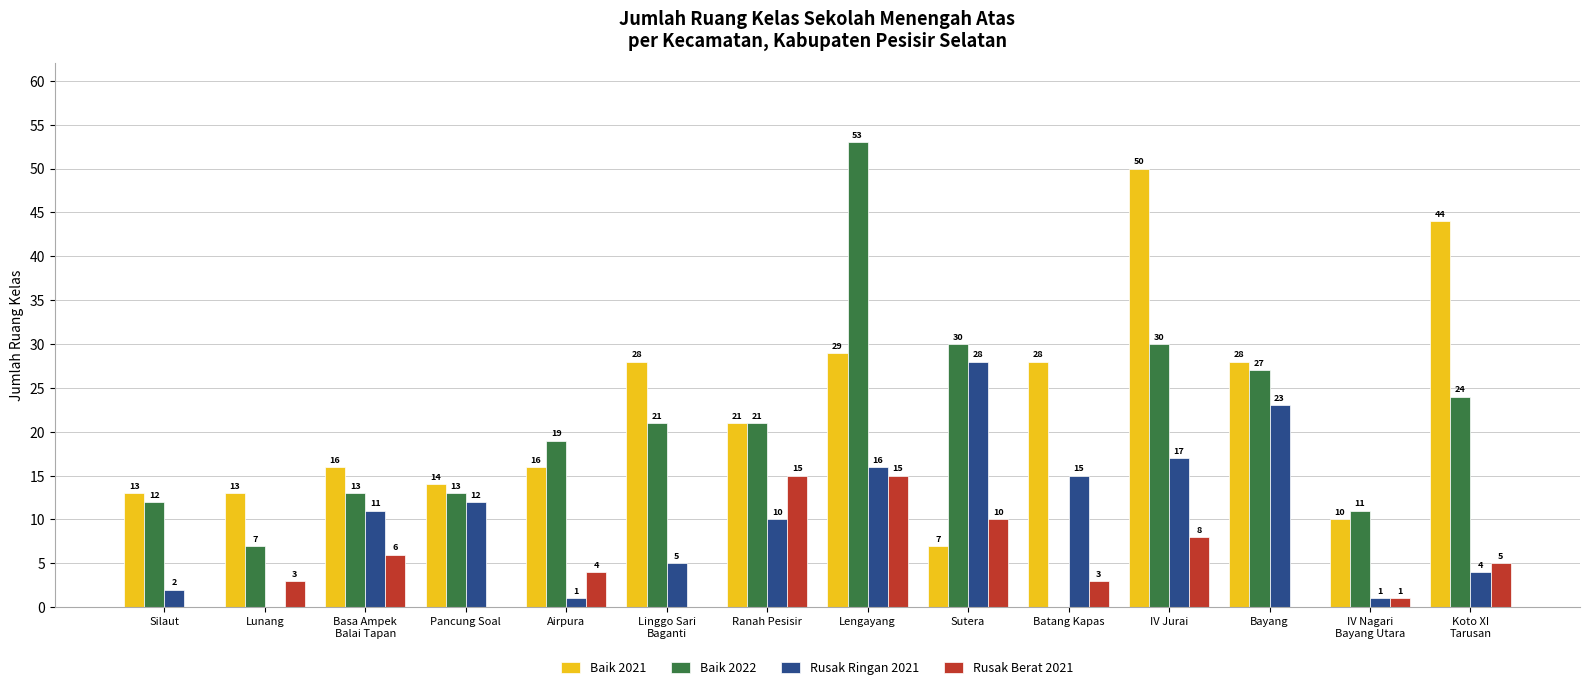

What is the total value across all series at Ranah Pesisir?

67